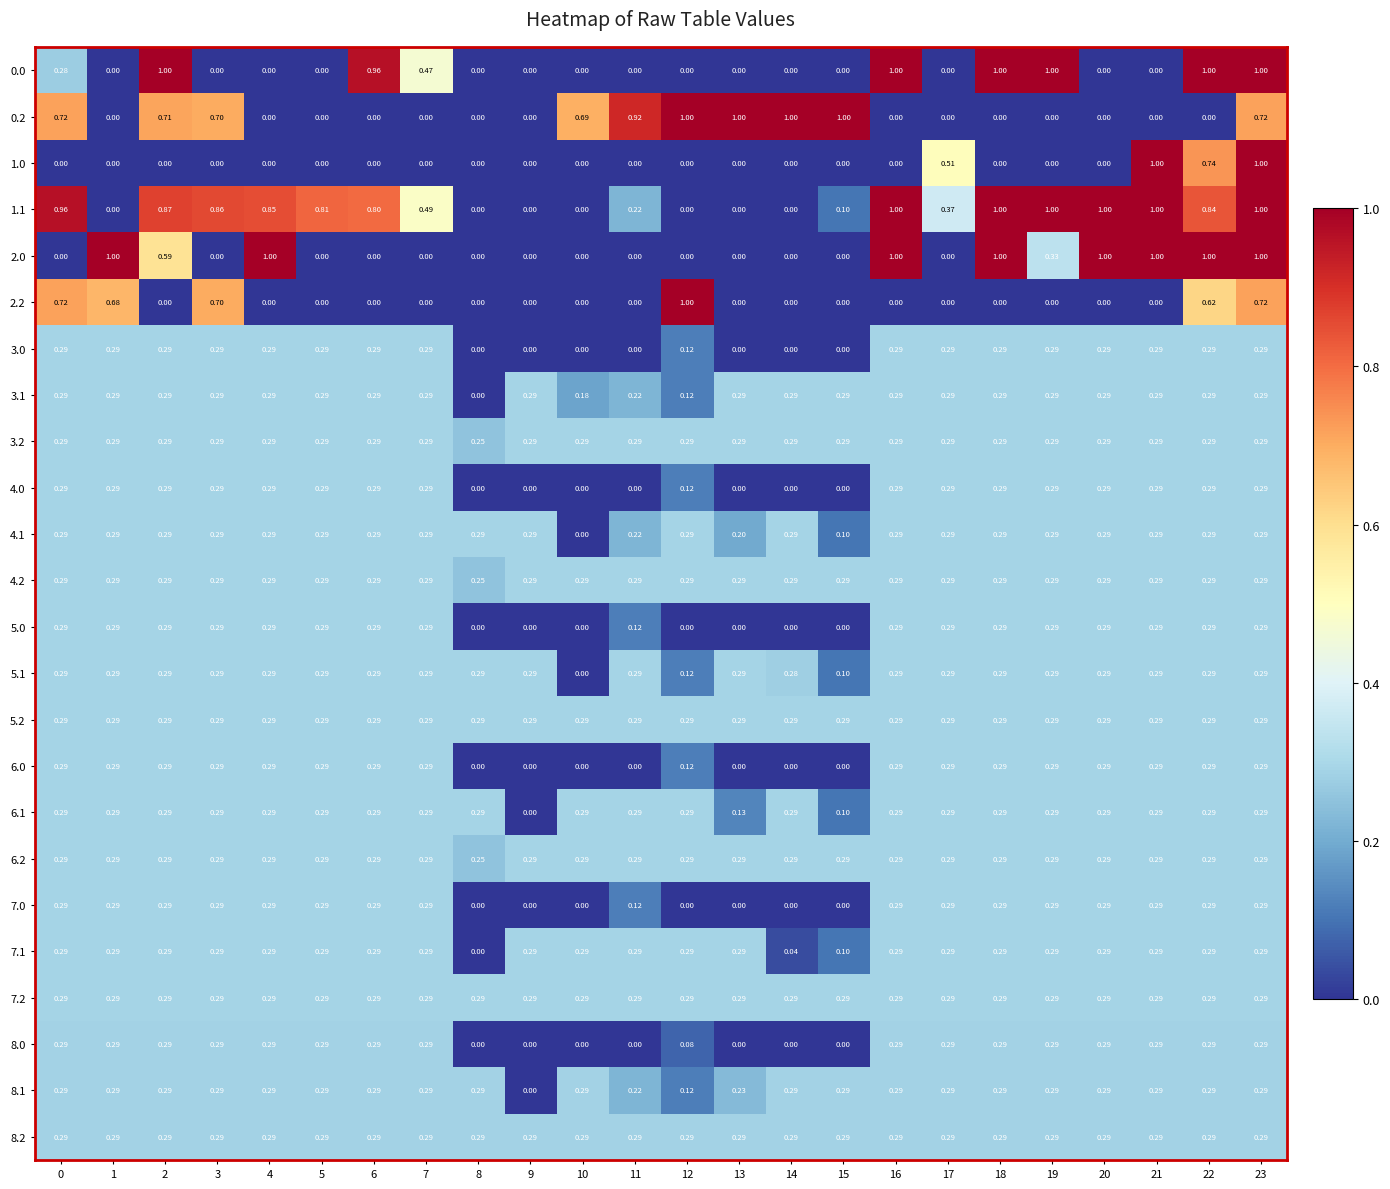

Is the value of 8.0 at 7 greater than the value of 0.2 at 1?

Yes